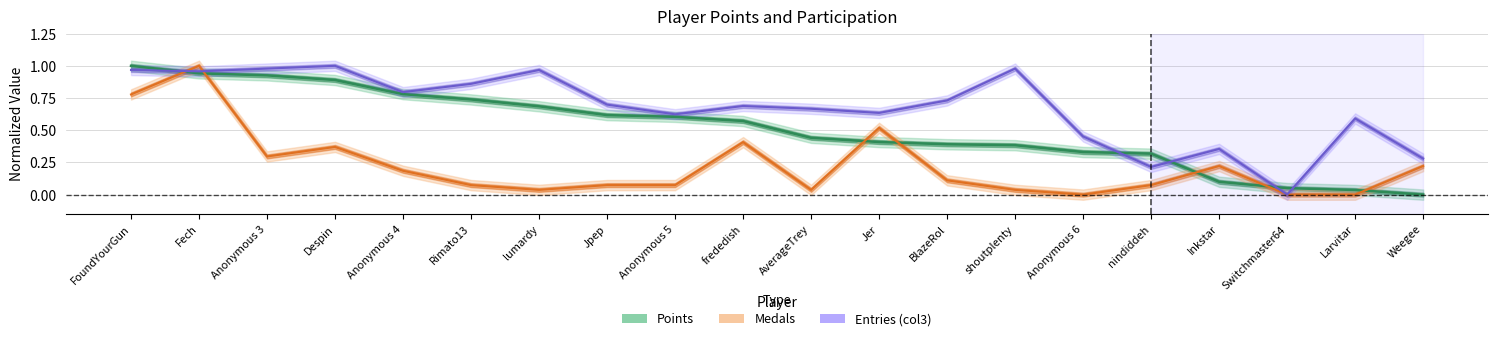

Which series has the widest spread of values?

Points